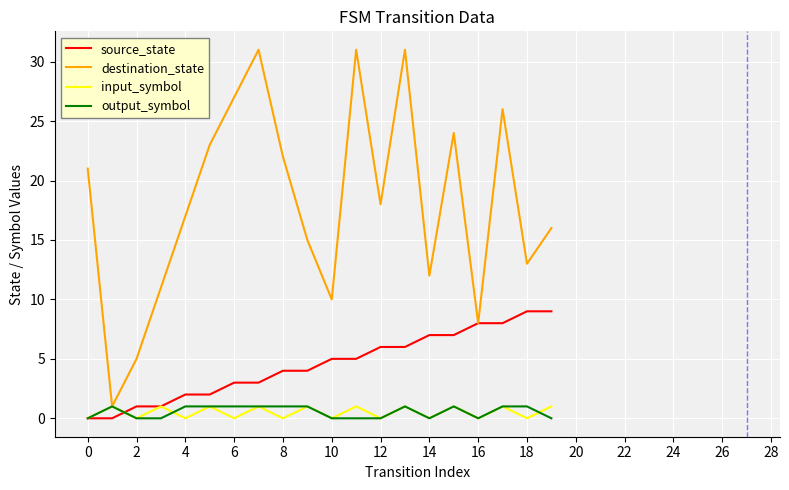

Which series has the largest range (max minus min)?

destination_state